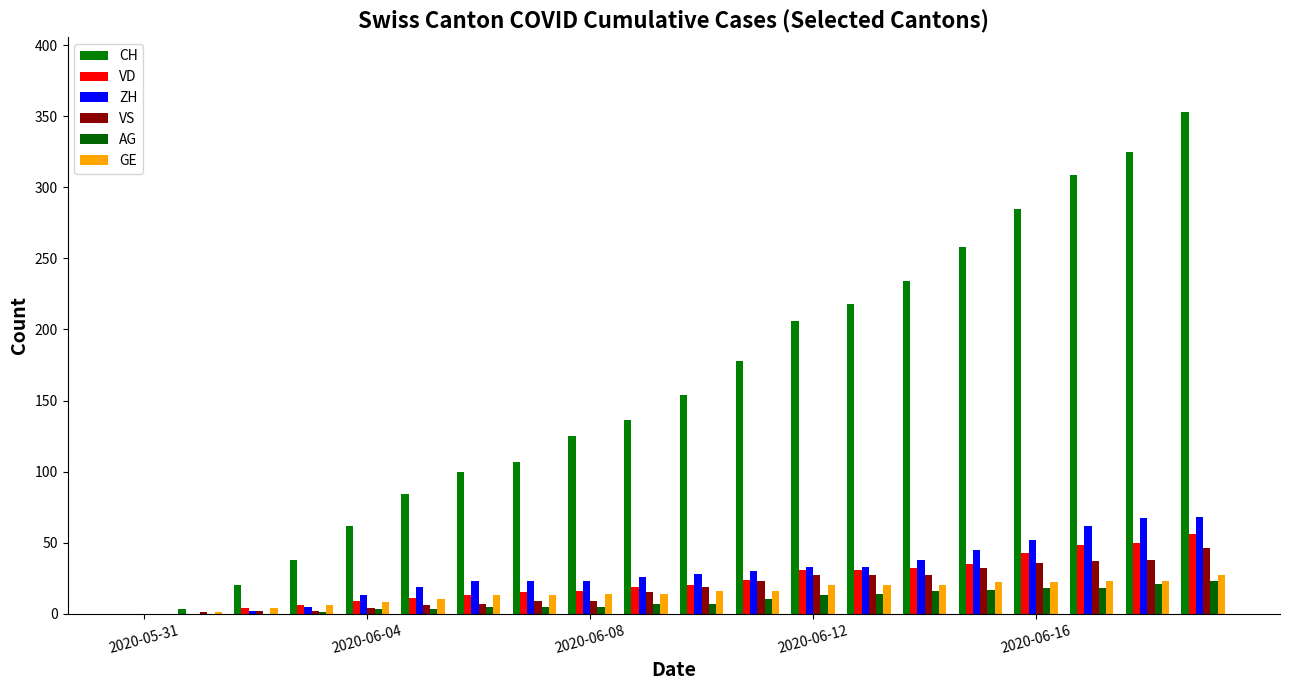

What is the sum of all AG values?

186